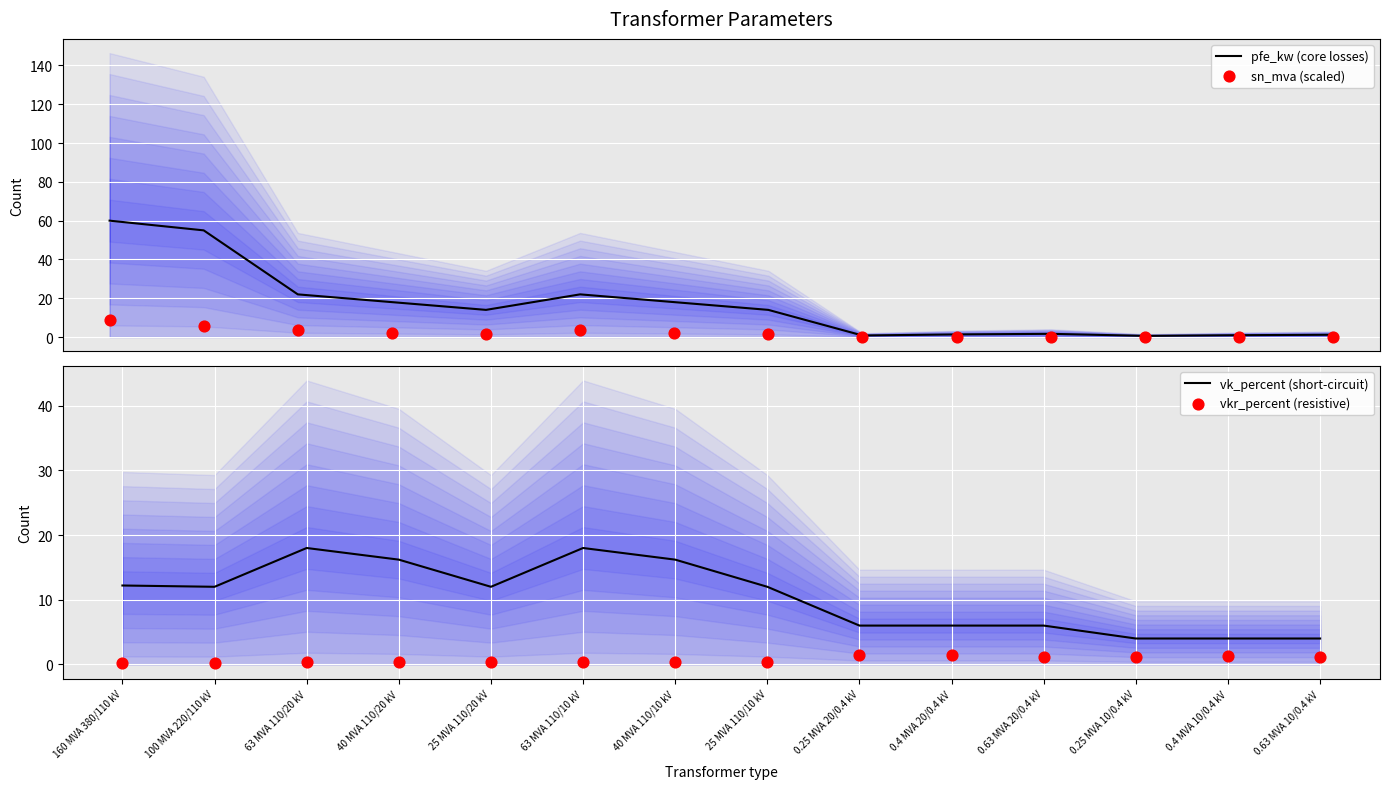

What are all the series names shown in the legend?

pfe_kw (core losses), sn_mva (scaled), vk_percent (short-circuit), vkr_percent (resistive)